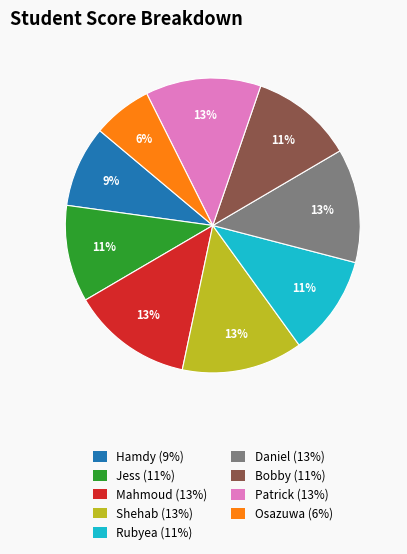

Which has a higher value, Rubyea (11%) or Patrick (13%)?

Patrick (13%)